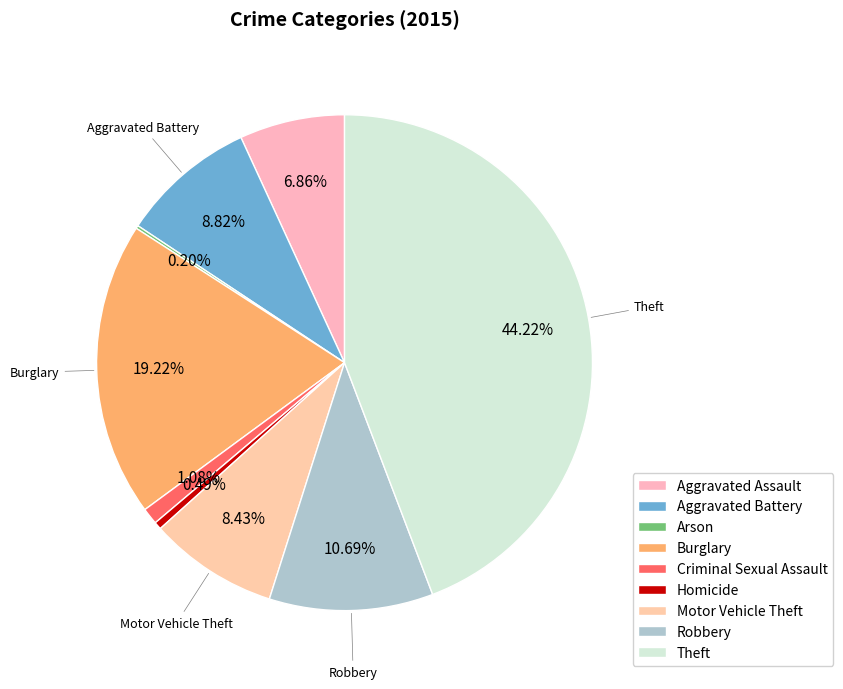

The Theft slice represents 38% of the pie. True or false?

False